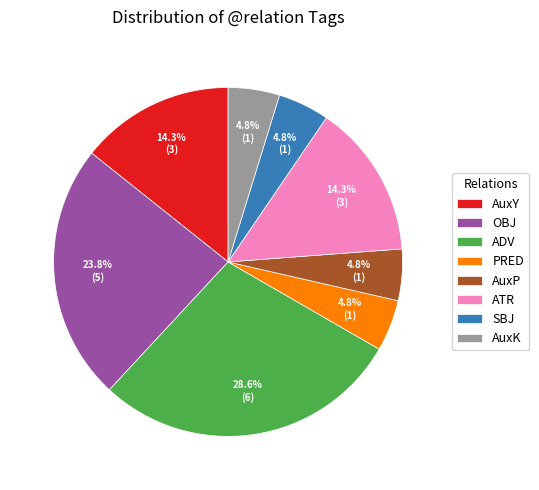

Approximately how many times larger is the value at AuxP compared to ATR?

0.3